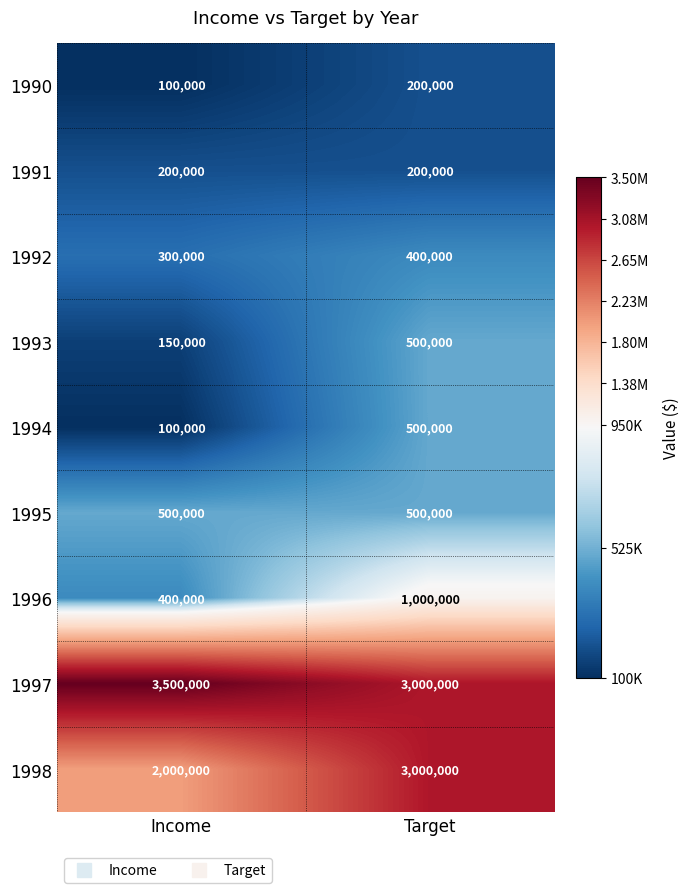

At how many categories does at least one series exceed 2221019?

2